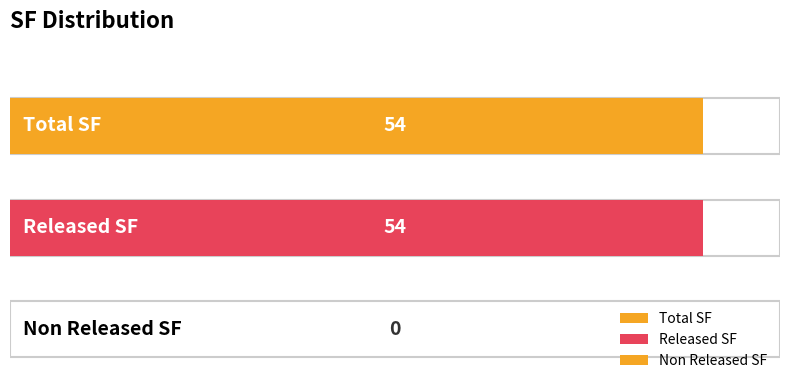

What is the value of the 2nd bar from the left?

54